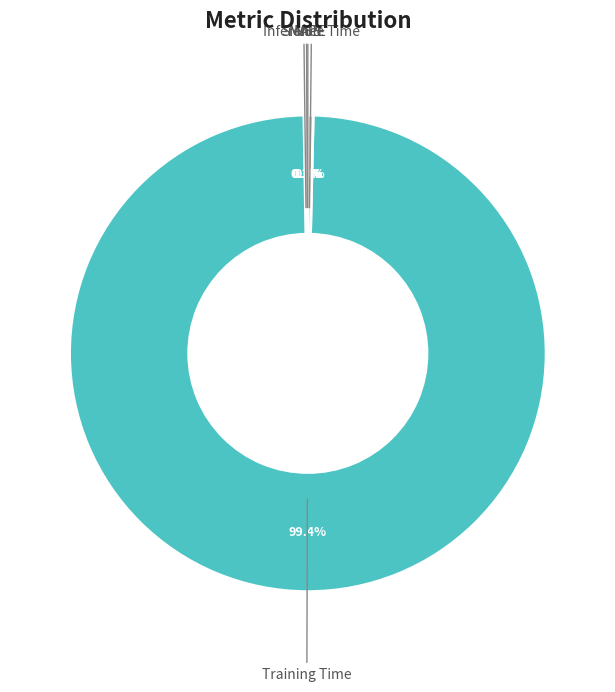

Does Training Time account for over 50% of the chart?

Yes